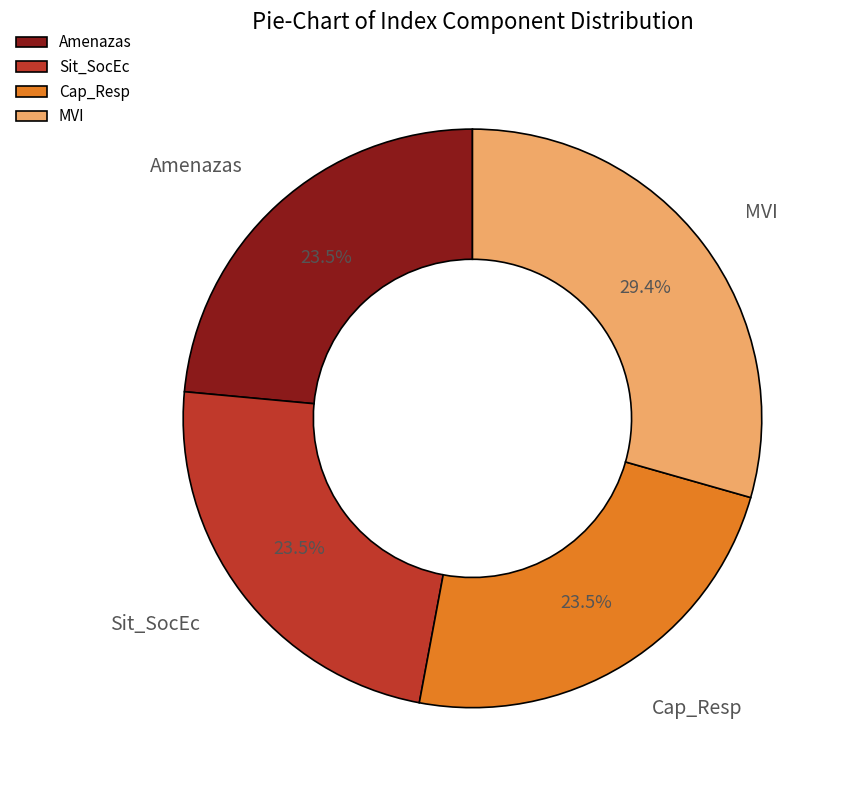

Count the number of slices in the pie.

4